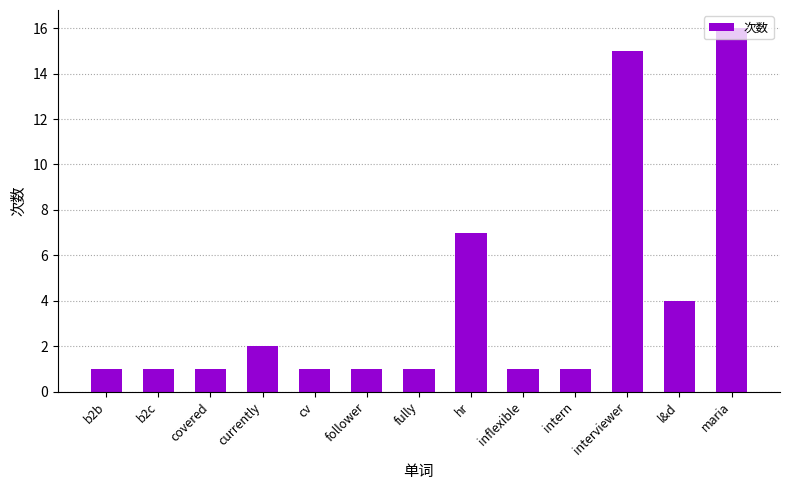

What is the value of the 6th bar from the left?

1